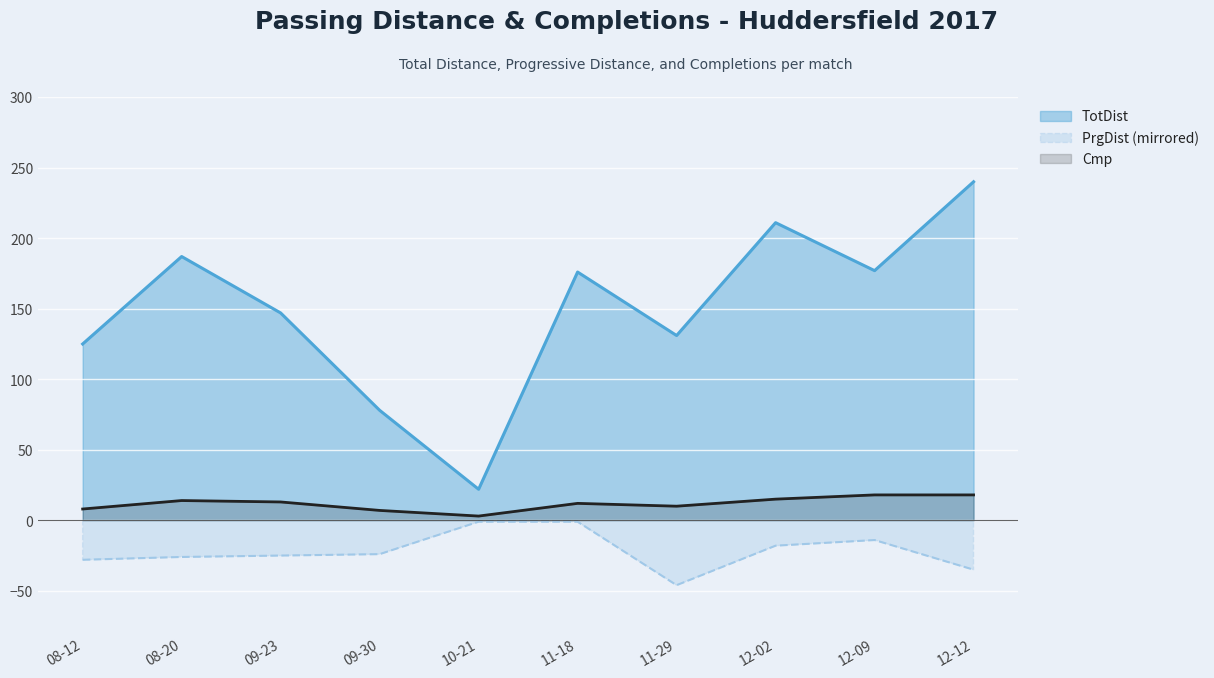

Does the chart display data point markers on the line(s)?

No